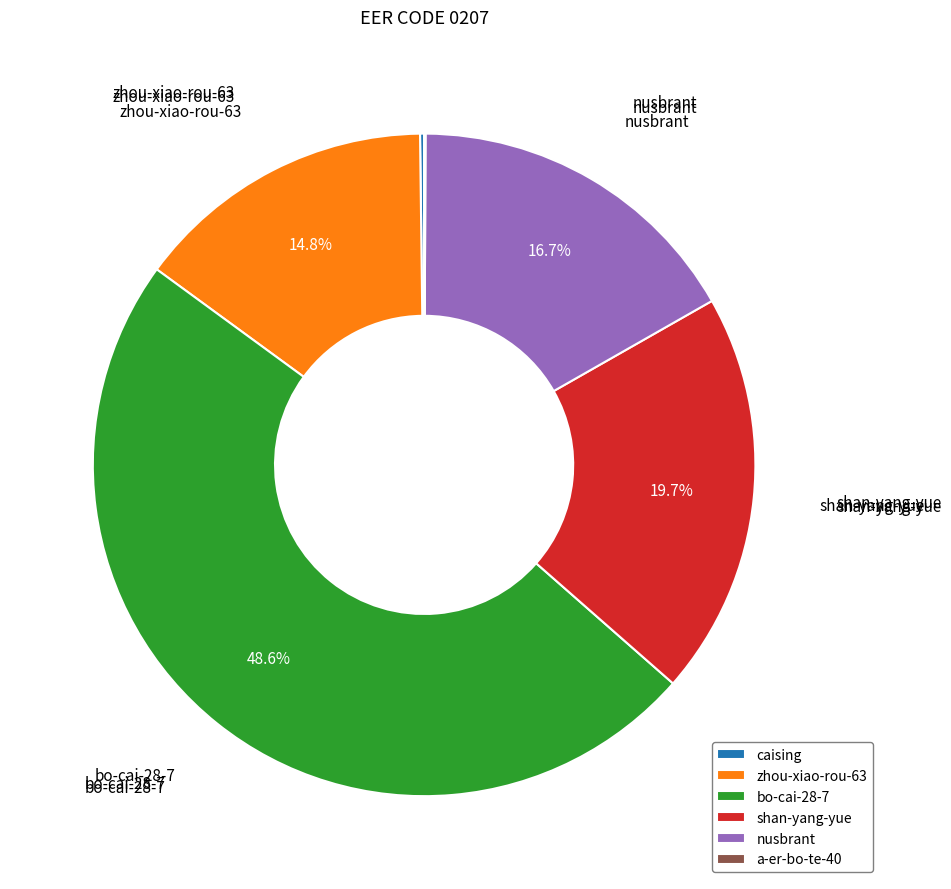

What portion of the pie excludes nusbrant?

83.3%